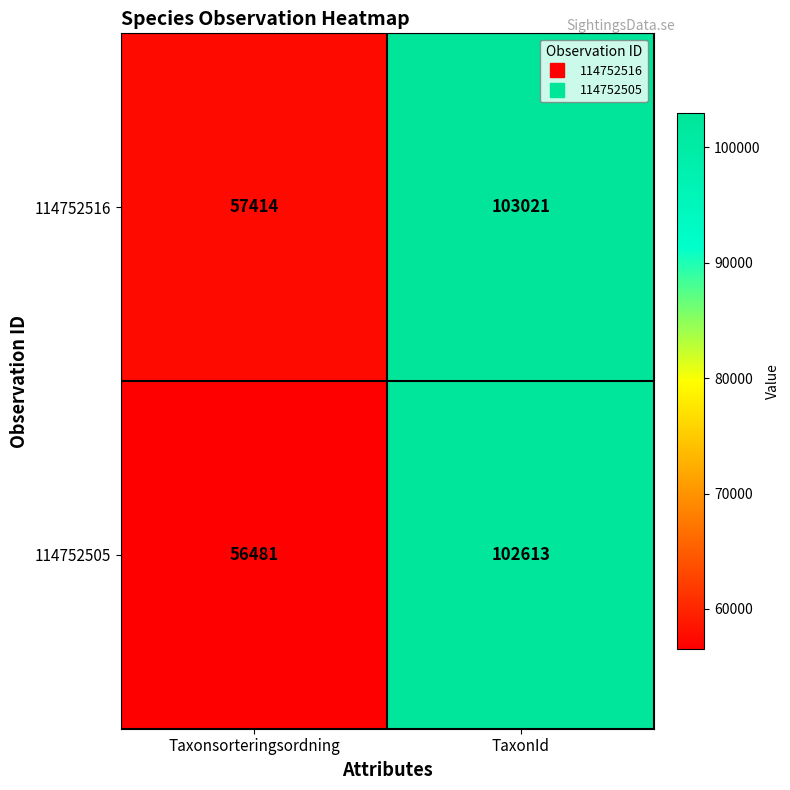

Which category has the highest value across all series?

TaxonId